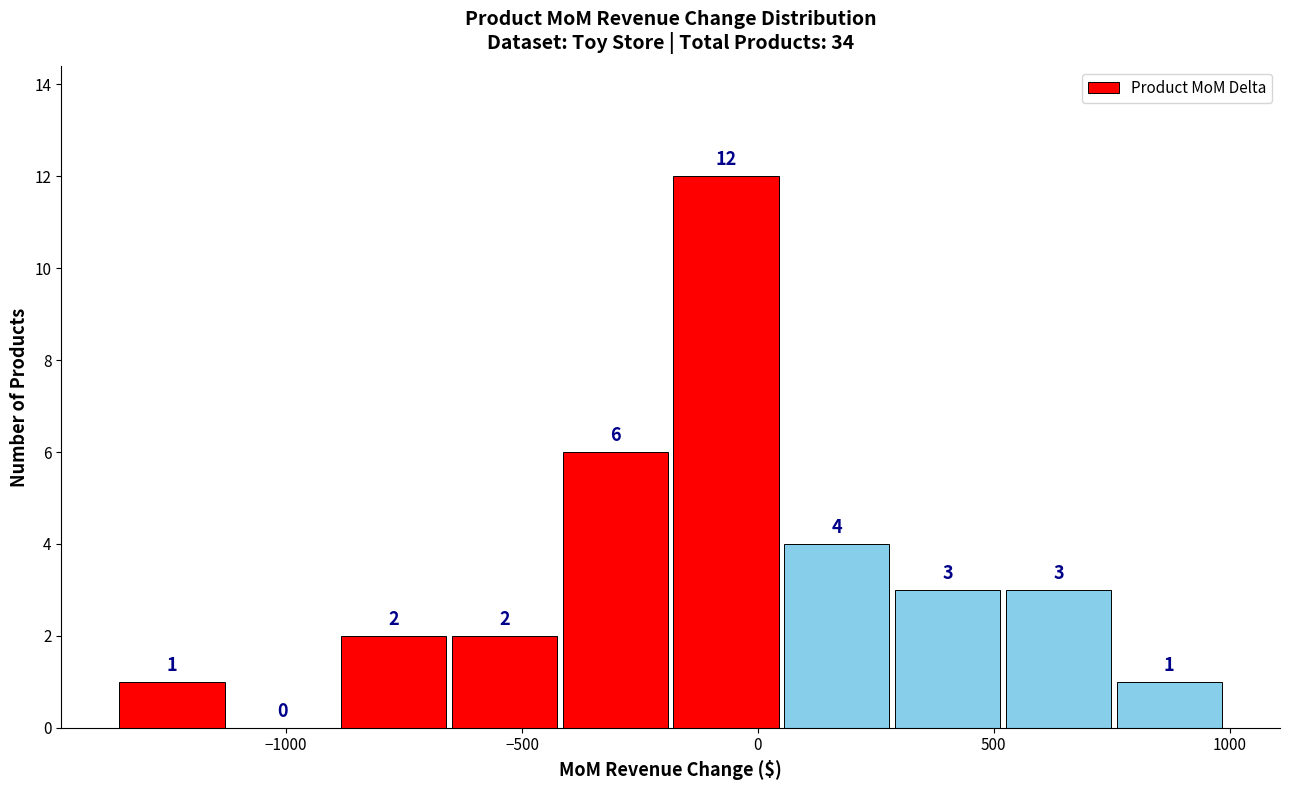

Reading left to right, transcribe this chart: for each bar, give the range it covers on the x-axis and its height. The bar edges are not printed on the chart, so give them approximately, as read against the axis.

-1350 to -1100: 1
-1100 to -900: 0
-900 to -650: 2
-650 to -400: 2
-400 to -200: 6
-200 to 50: 12
50 to 300: 4
300 to 500: 3
500 to 750: 3
750 to 1000: 1